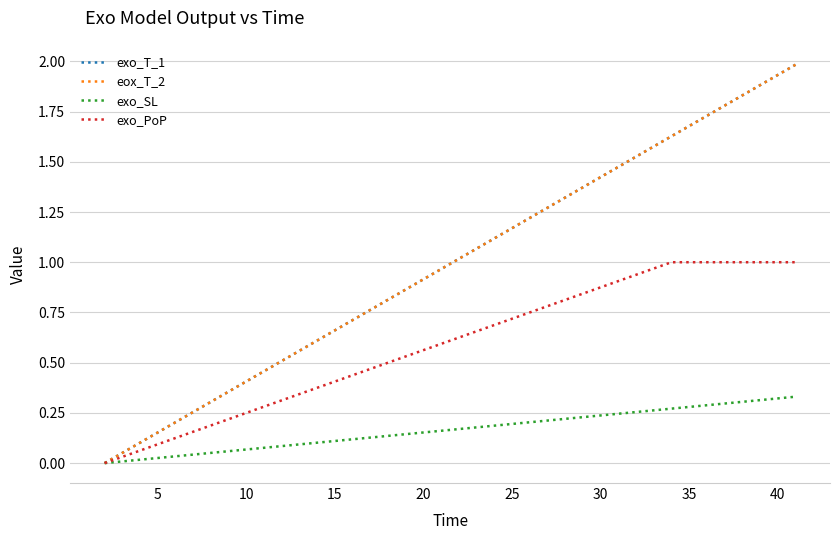

Reading right to left, transcribe all the data shown in this chart.

exo_T_1: 2.0	1.9	1.9	1.8	1.8	1.7	1.7	1.6	1.6	1.5	1.5	1.4	1.4	1.3	1.3	1.2	1.2	1.1	1.1	1.0	1.0	0.9	0.9	0.8	0.8	0.7	0.7	0.6	0.6	0.5	0.5	0.4	0.4	0.3	0.3	0.2	0.2	0.1	0.1	0.0
eox_T_2: 2.0	1.9	1.9	1.8	1.8	1.7	1.7	1.6	1.6	1.5	1.5	1.4	1.4	1.3	1.3	1.2	1.2	1.1	1.1	1.0	1.0	0.9	0.9	0.8	0.8	0.7	0.7	0.6	0.6	0.5	0.5	0.4	0.4	0.3	0.3	0.2	0.2	0.1	0.1	0.0
exo_SL: 0.3	0.3	0.3	0.3	0.3	0.3	0.3	0.3	0.3	0.3	0.2	0.2	0.2	0.2	0.2	0.2	0.2	0.2	0.2	0.2	0.2	0.2	0.1	0.1	0.1	0.1	0.1	0.1	0.1	0.1	0.1	0.1	0.1	0.1	0.0	0.0	0.0	0.0	0.0	0.0
exo_PoP: 1.0	1.0	1.0	1.0	1.0	1.0	1.0	1.0	1.0	0.9	0.9	0.9	0.8	0.8	0.8	0.8	0.7	0.7	0.7	0.6	0.6	0.6	0.5	0.5	0.5	0.4	0.4	0.4	0.3	0.3	0.3	0.2	0.2	0.2	0.2	0.1	0.1	0.1	0.0	0.0